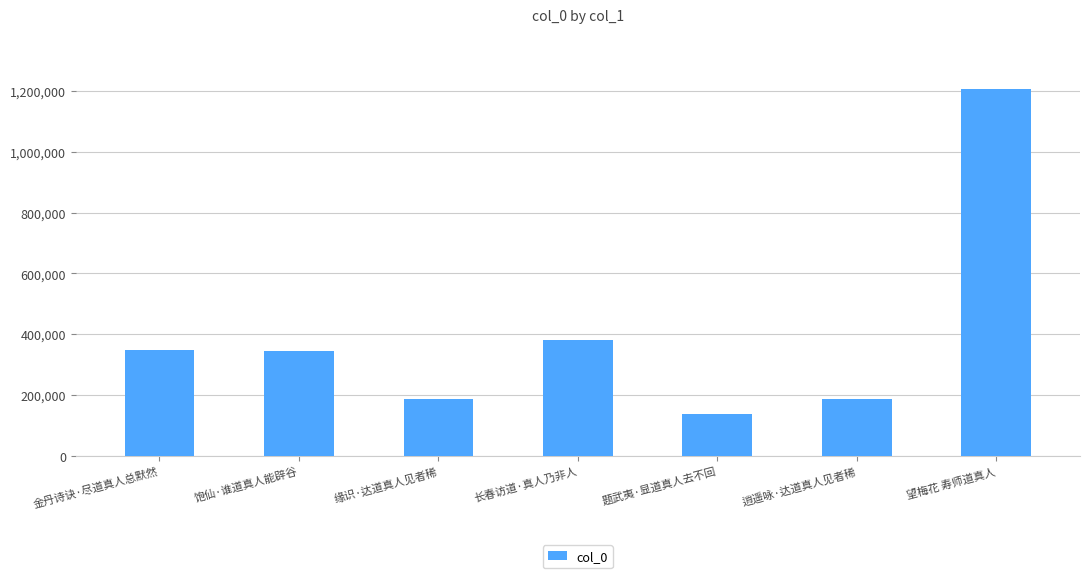

What is the label of the 3rd bar from the left?

缘识·达道真人见者稀